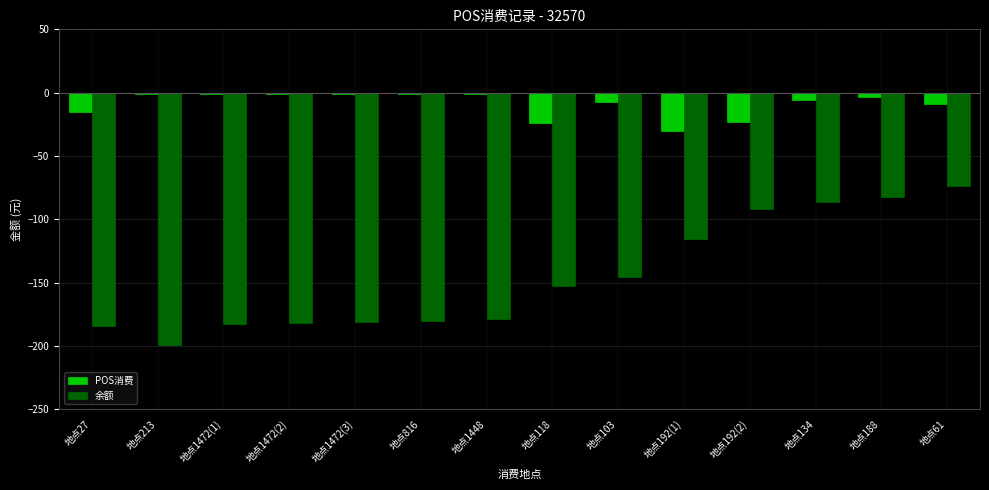

At 地点1472(3), list the series in order from smallest to largest.

余额, POS消费